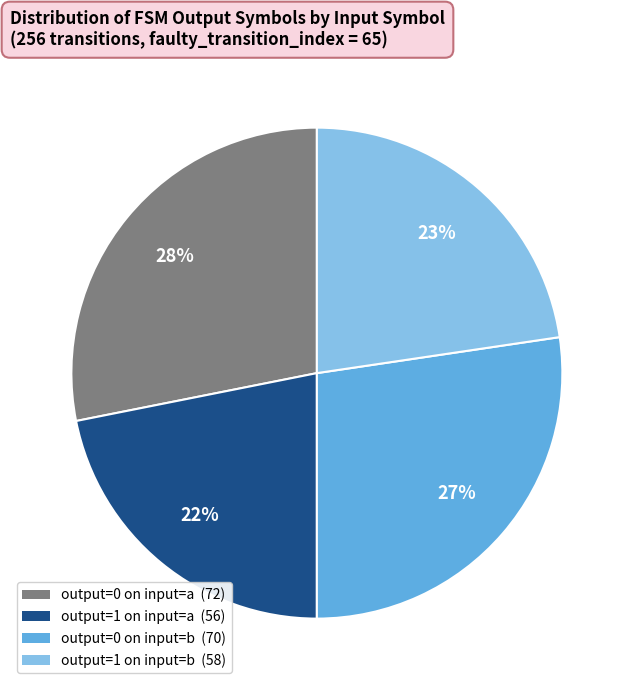

Is there any slice that represents more than half of the pie?

No